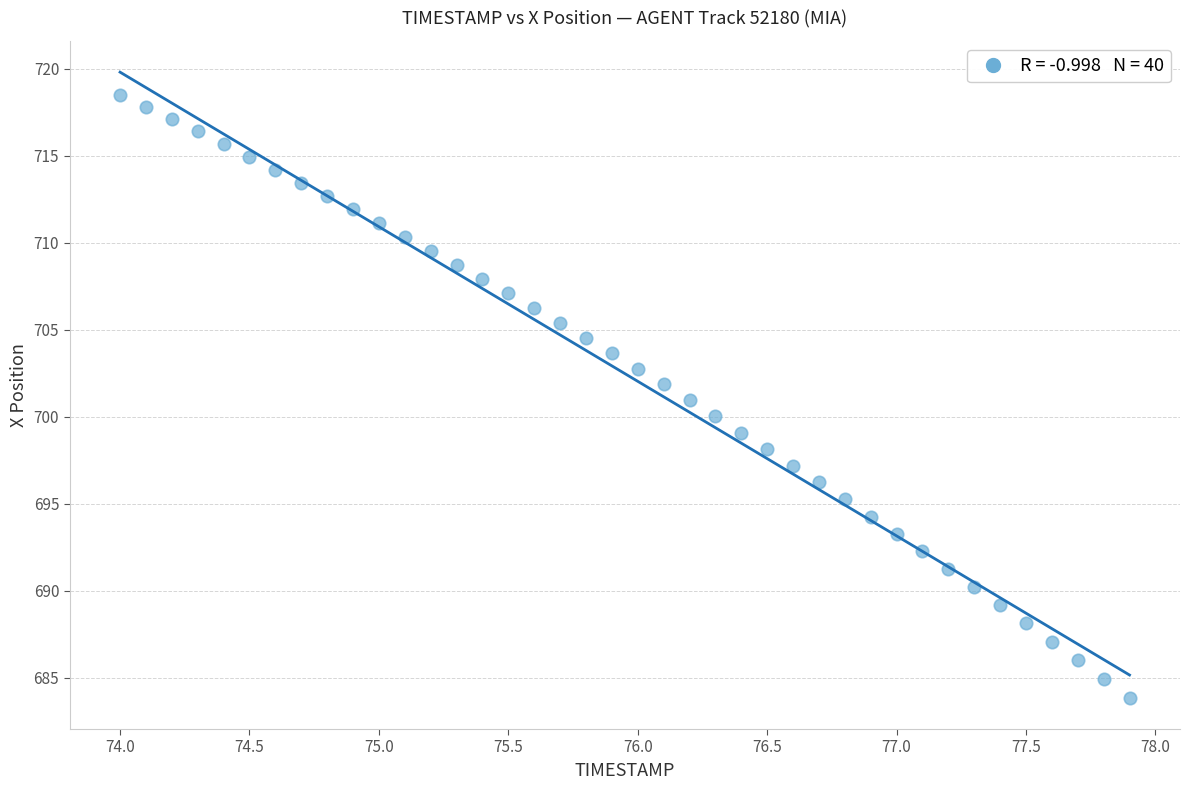

What is the range of Y values (max minus min)?

34.6